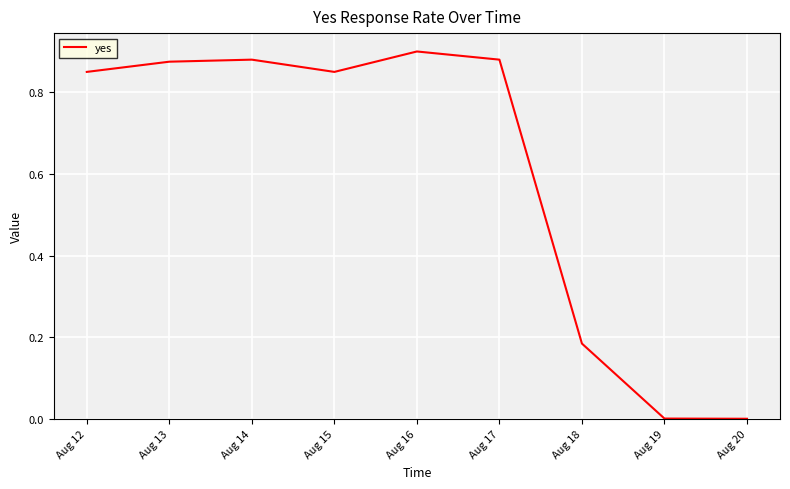

Which category has the highest value across all series?

Aug 16